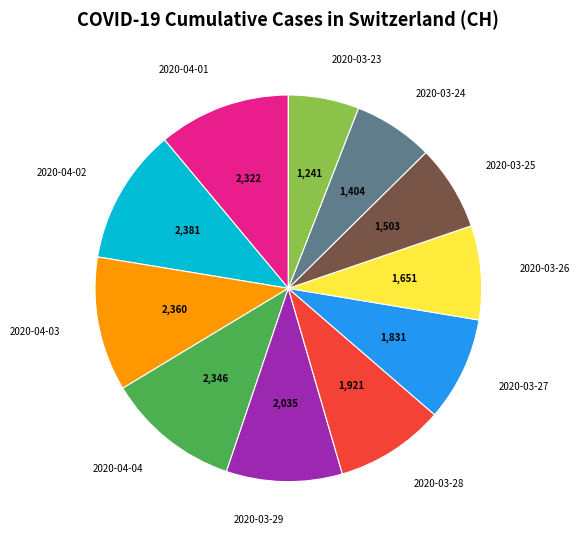

Does any single category account for the majority?

No